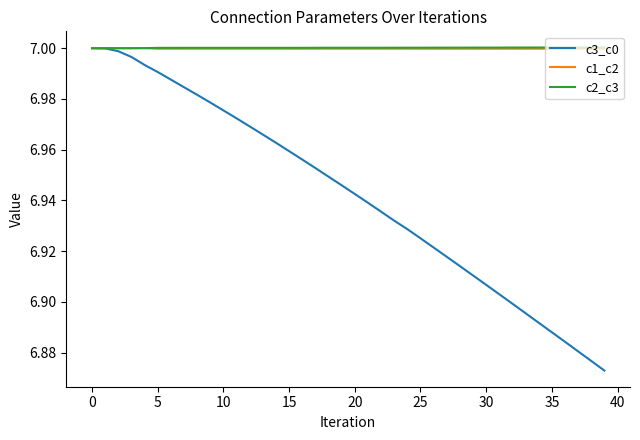

Which series has the largest range (max minus min)?

c3_c0